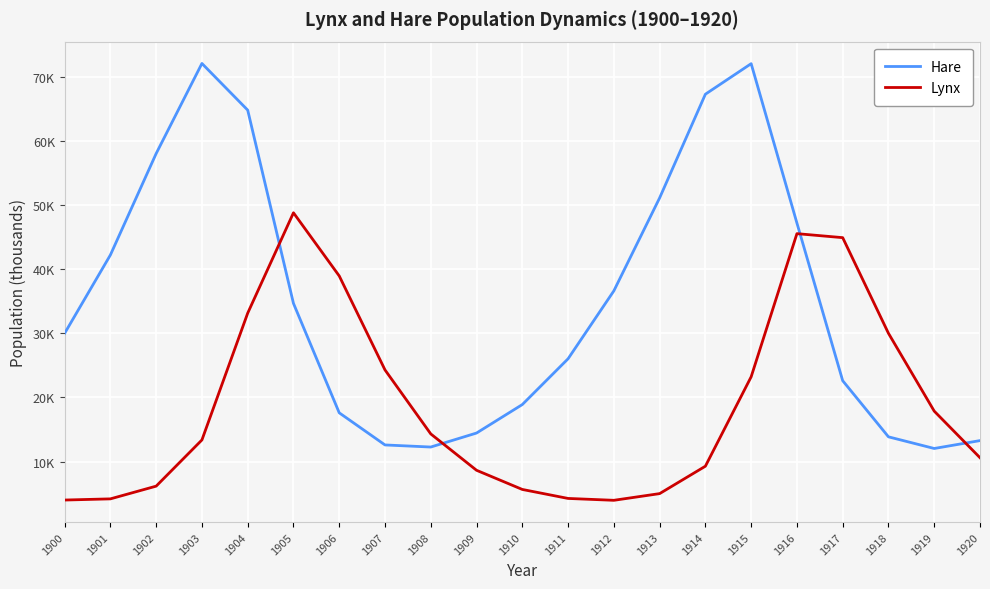

Does the chart display data point markers on the line(s)?

No